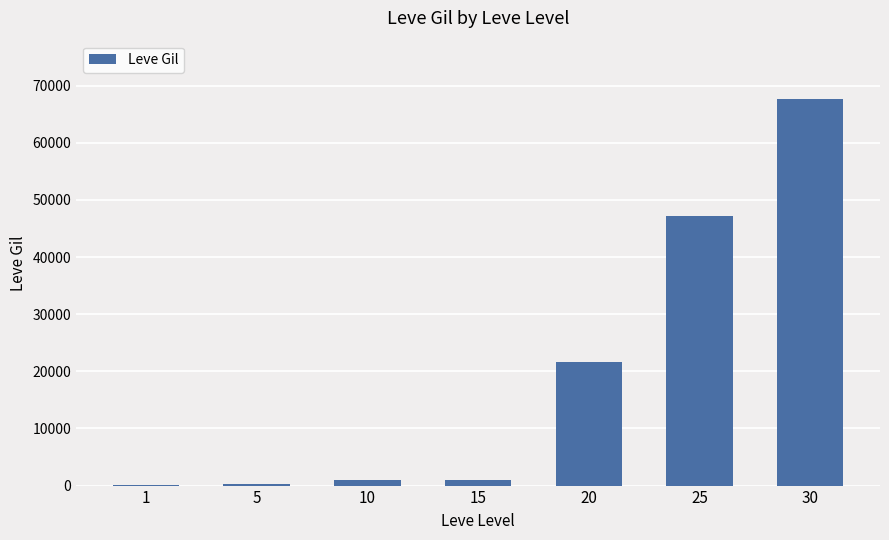

What is the ratio of the value at 20 to the value at 30?

0.3